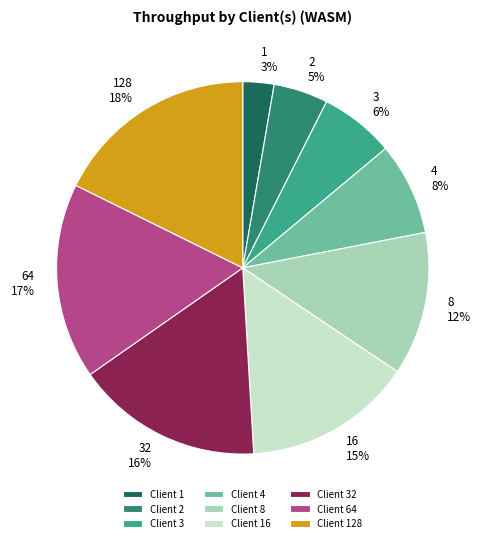

Approximately how many times larger is the value at 32 compared to 8?

1.3